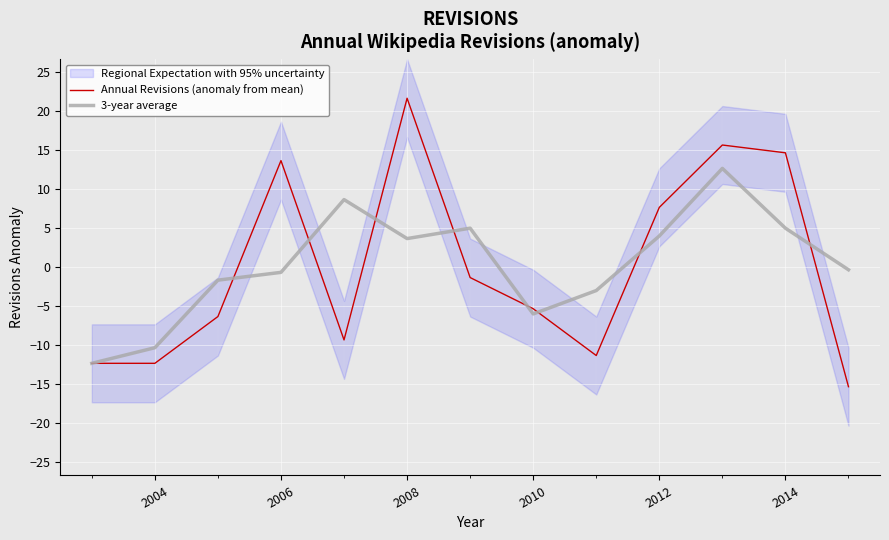

List the series in order of their overall mean, lowest first.

Annual Revisions (anomaly from mean), 3-year average